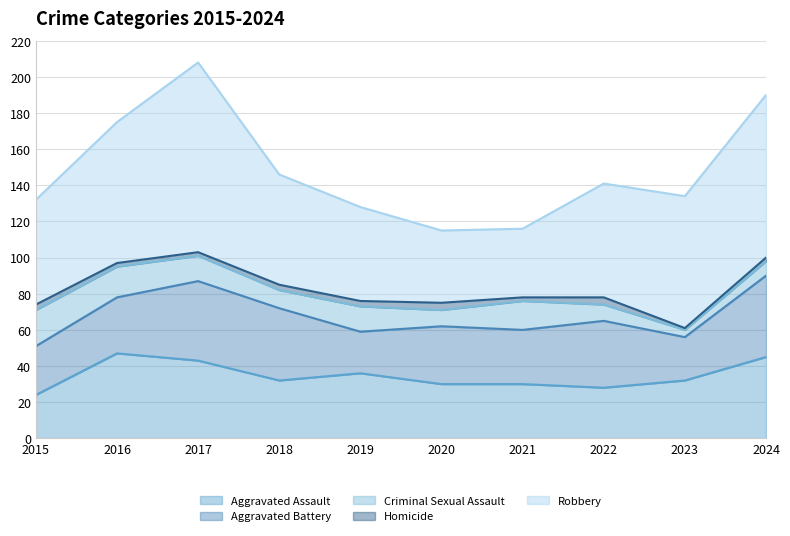

Between 2017 and 2018, which is larger?

2017